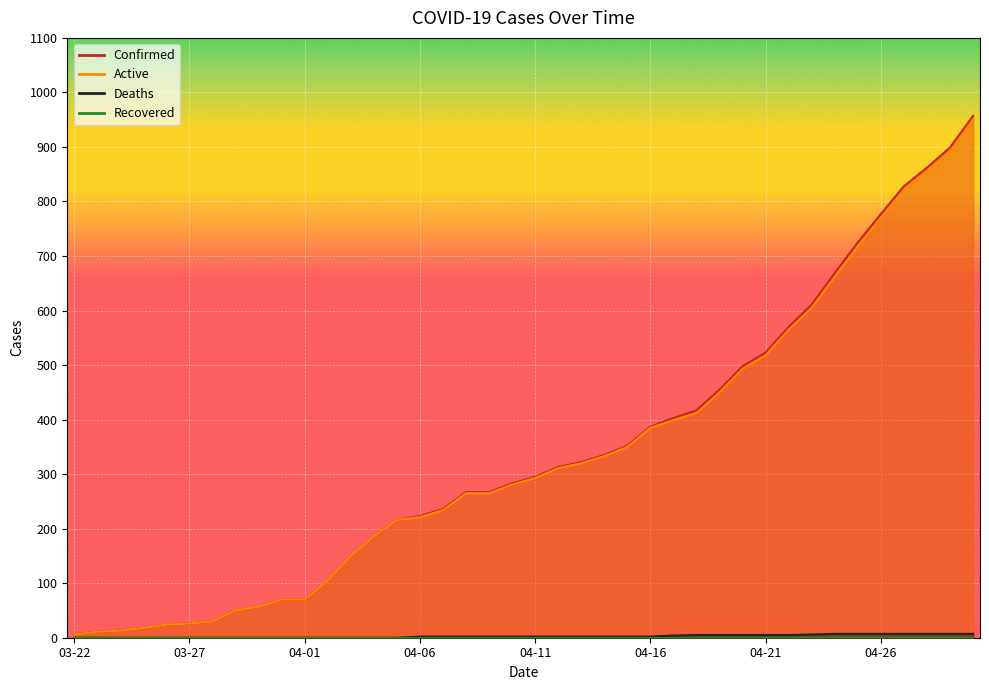

At how many categories does at least one series exceed 556?

9